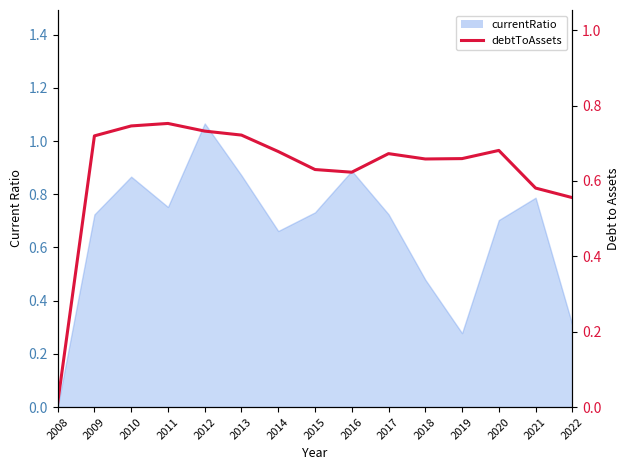

True or false: the data shows 0.7 at 2018.

True